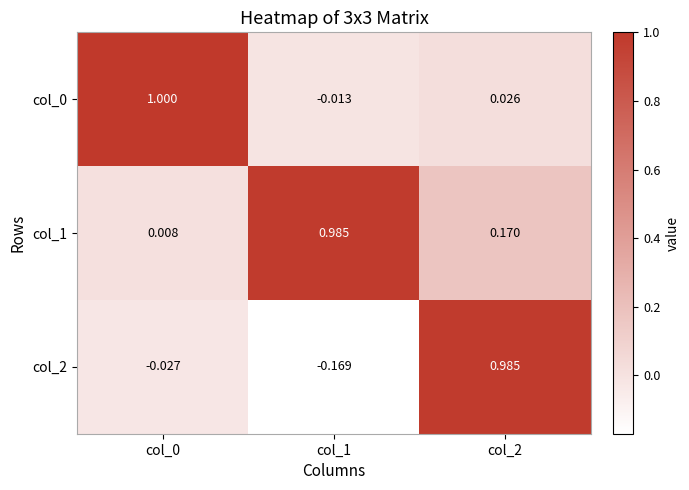

Is the value of col_1 at col_2 greater than the value of col_0 at col_2?

Yes